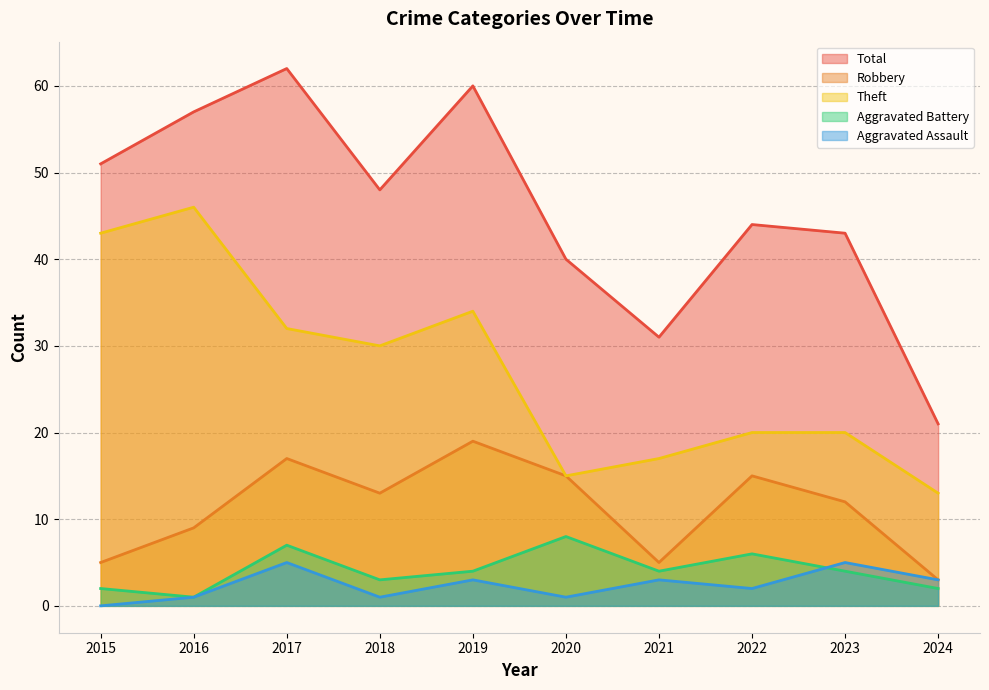

True or false: Aggravated Assault has a value of 4 at 2019.

False